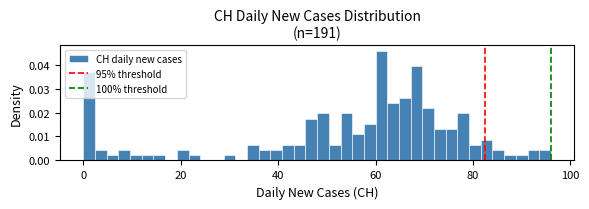

Read against the x-axis, roughly where is the centre of the tallest bar?

62